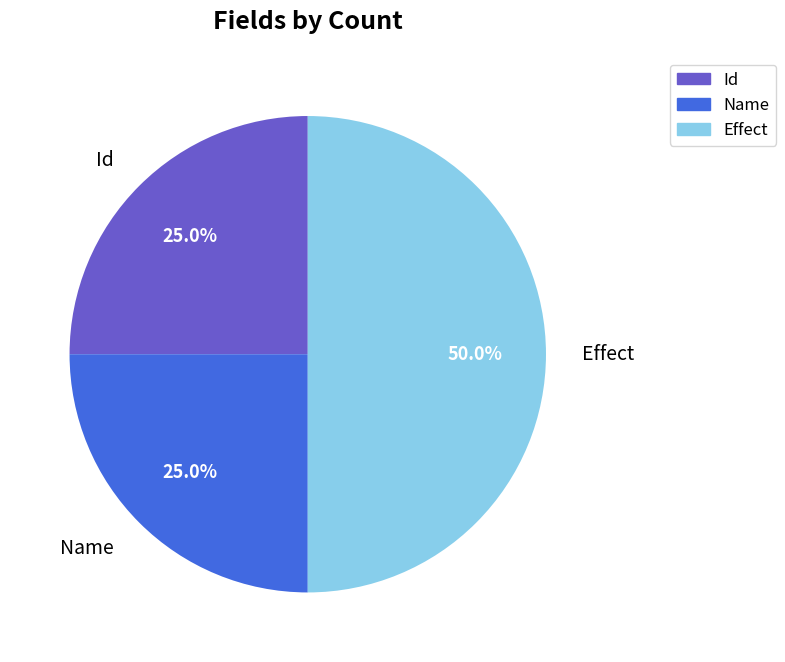

The Effect slice represents 50% of the pie. True or false?

True